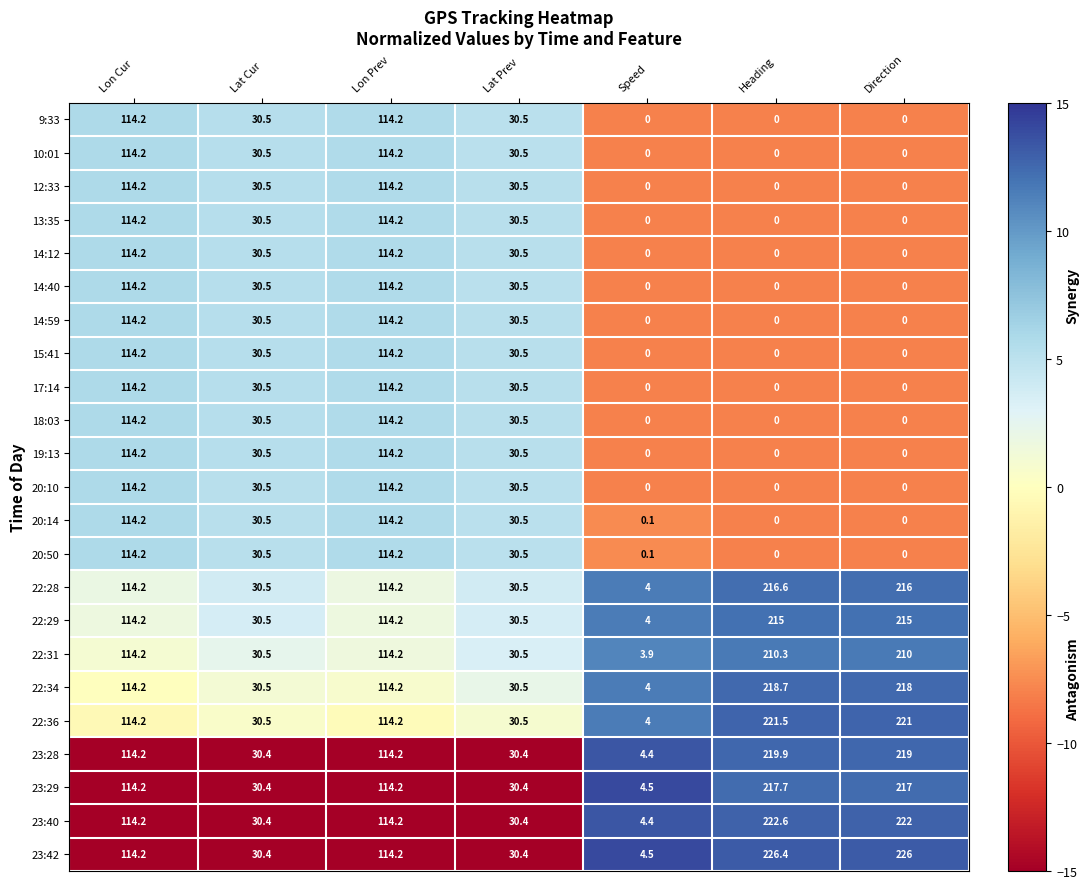

What is the difference between the second highest and second lowest values in the 20:14 series?

114.2